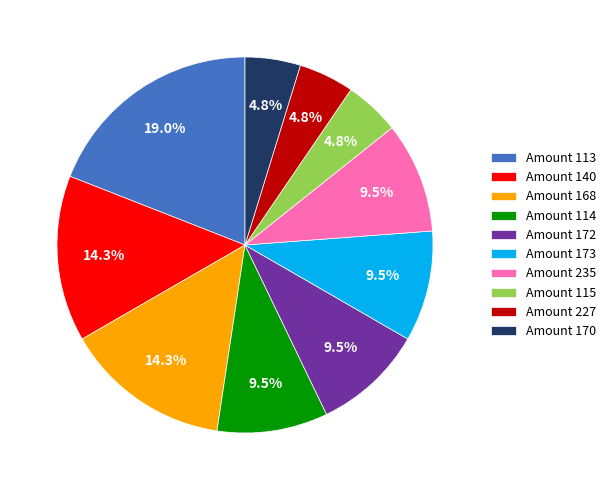

Is there a majority slice in this chart?

No